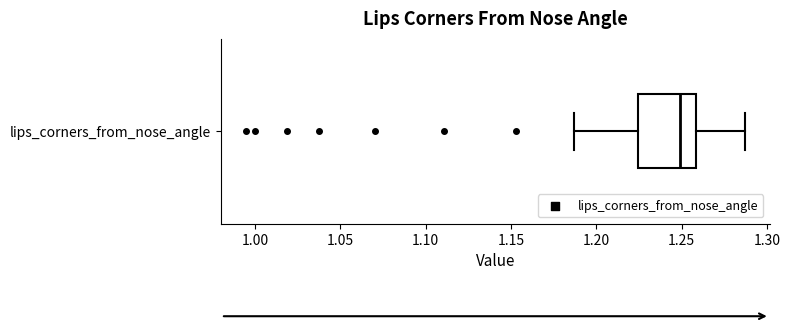

Transcribe this box plot: give where the median line is, the range the box spans, and where the two whiskers end, as read against the x-axis. The values are not printed on the chart, so give them approximately, as read against the axis.

median 1.250, box 1.225 to 1.260, whiskers 1.185 to 1.285